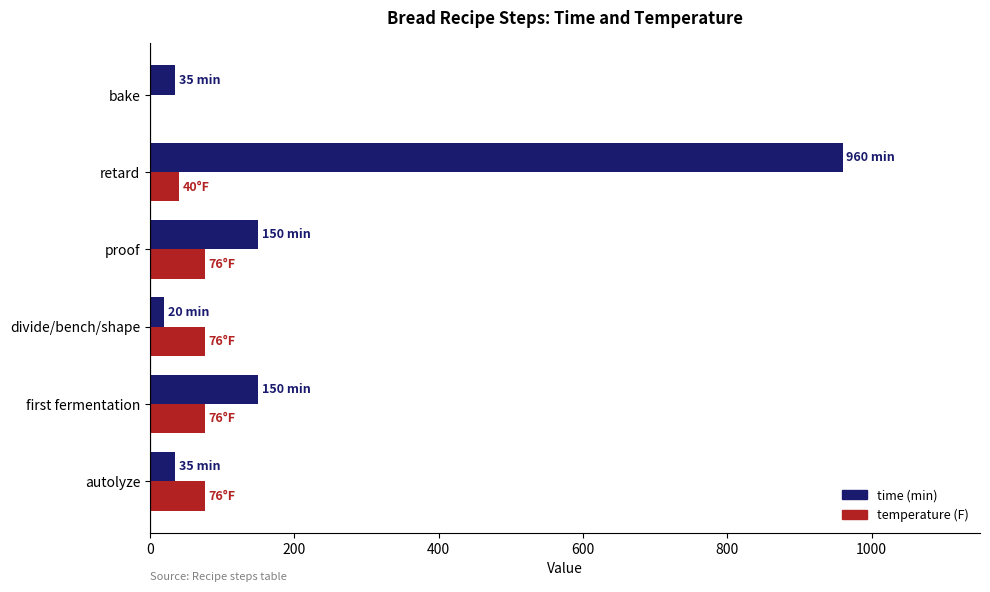

What are all the series names shown in the legend?

time (min), temperature (F)